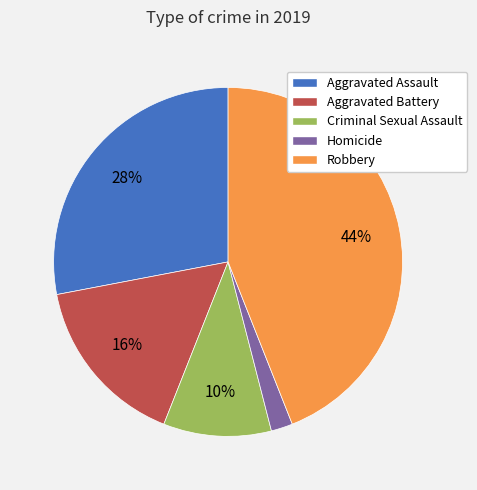

True or false: Homicide accounts for 7% of the total.

False